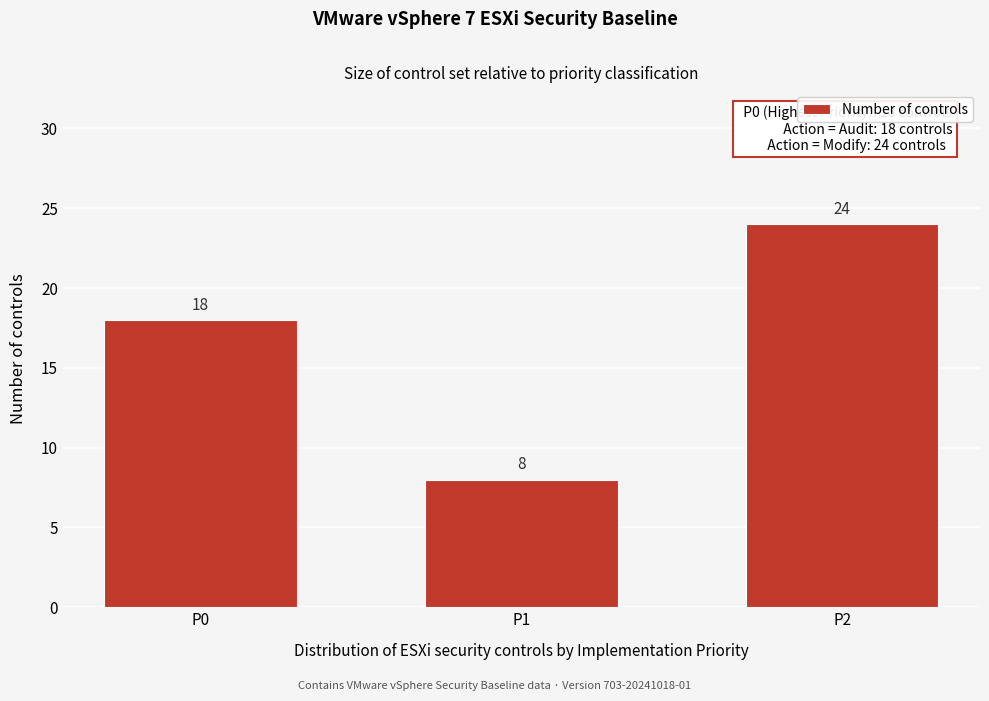

Reading right to left, transcribe all the data shown in this chart.

P2=24	P1=8	P0=18